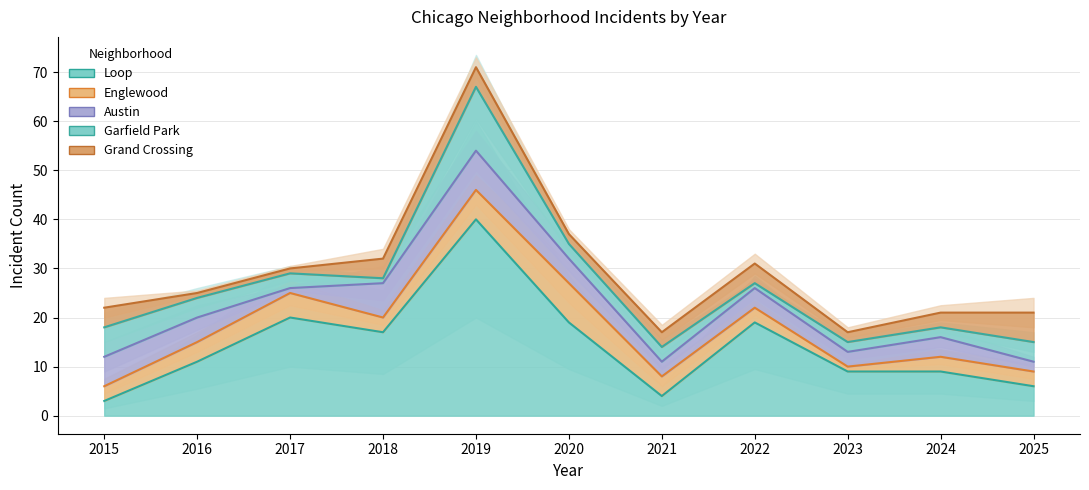

True or false: Austin has more than 1 points higher than both neighbors.

True